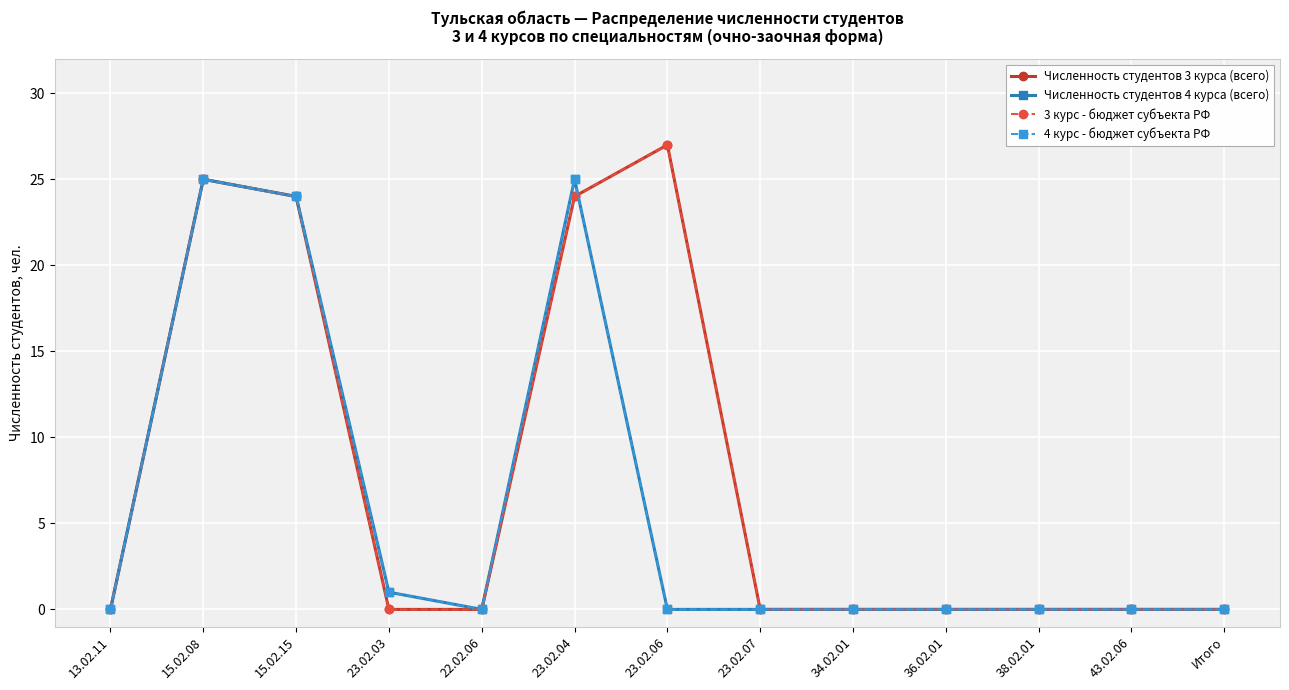

Is it true that Численность студентов 3 курса (всего) equals 24 at 23.02.04?

True